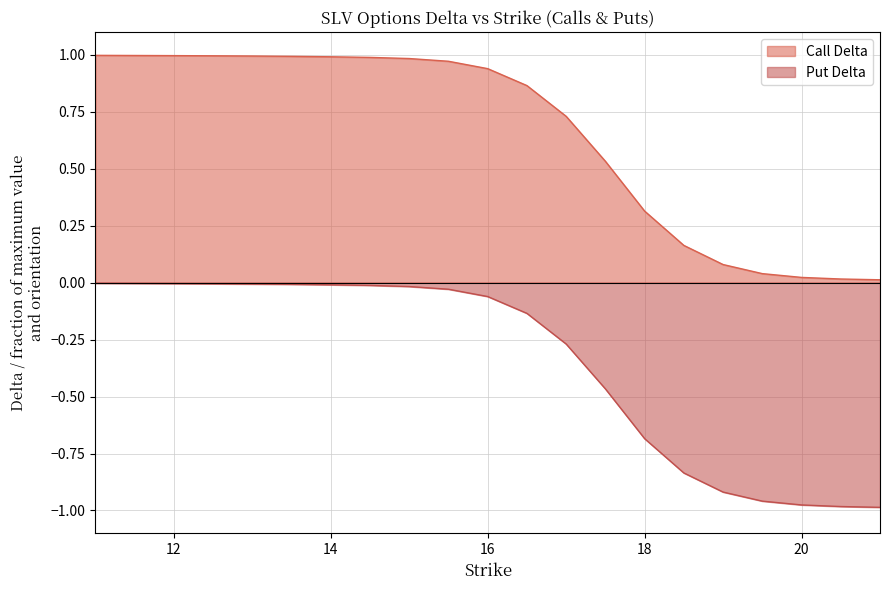

The Put Delta series shows -0.9 at 18. True or false?

False